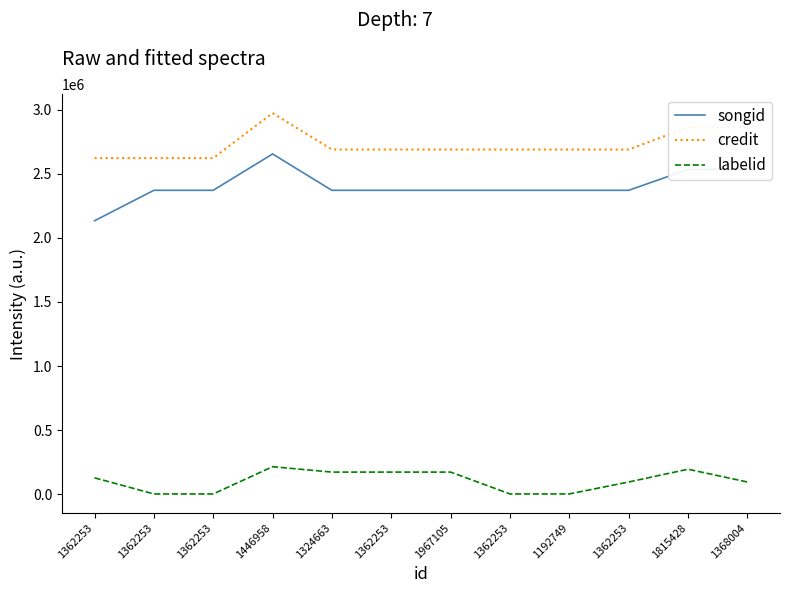

Does the chart display data point markers on the line(s)?

No